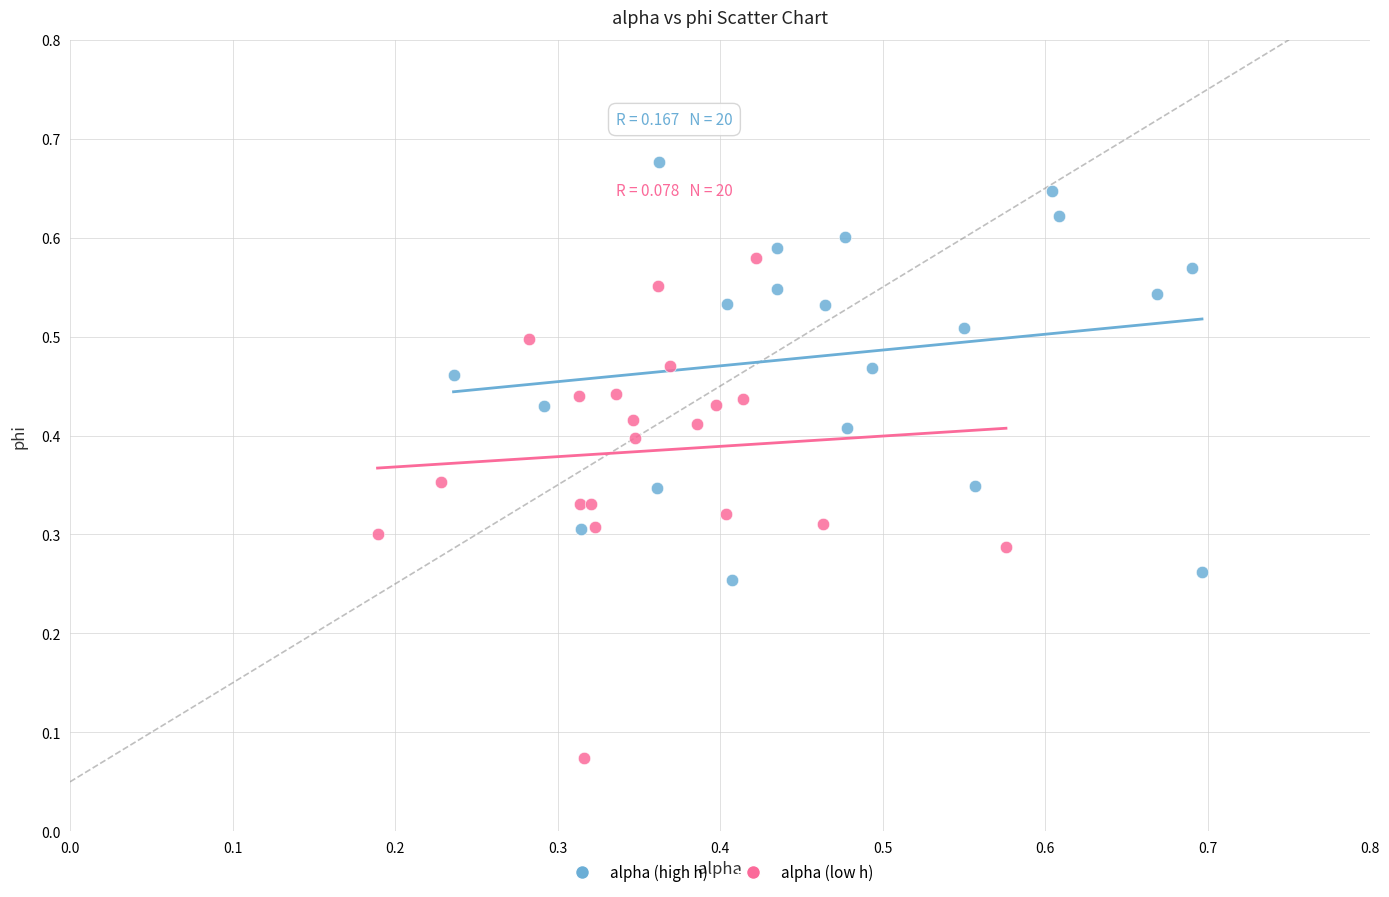

Which series contains the lowest Y value?

alpha (low h)